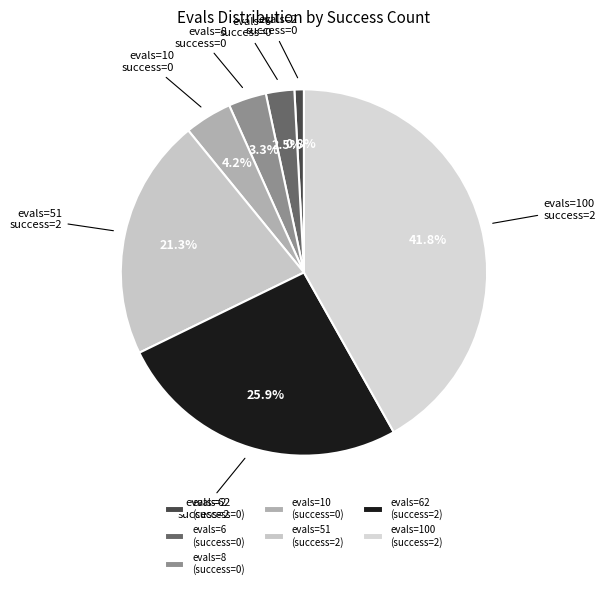

How many segments does this pie chart have?

7